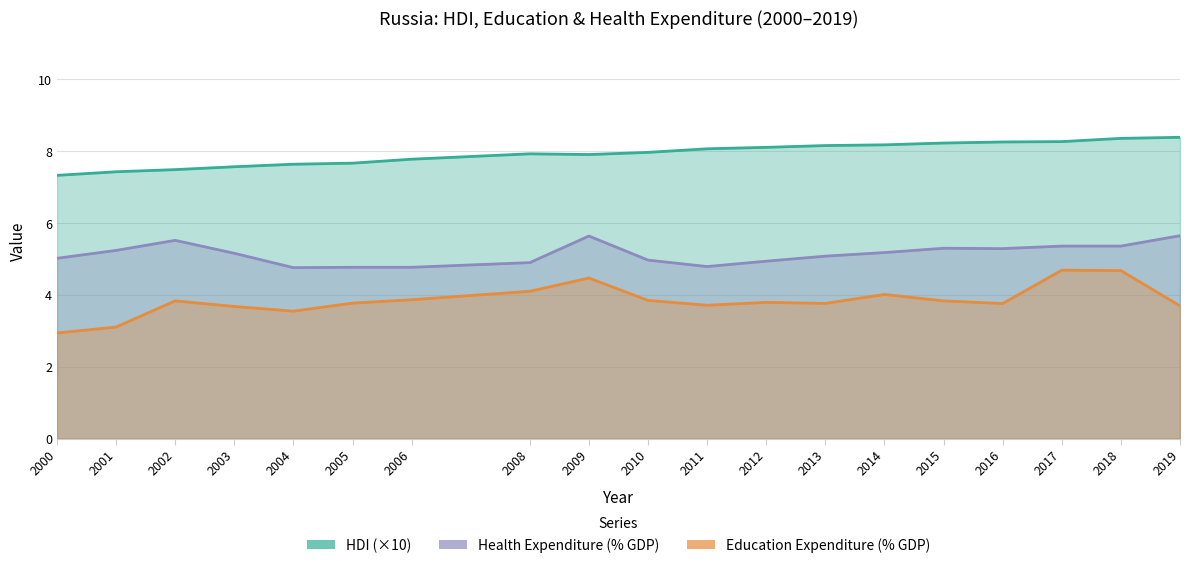

At which category does Health Expenditure (% GDP) reach its first local peak?

2002